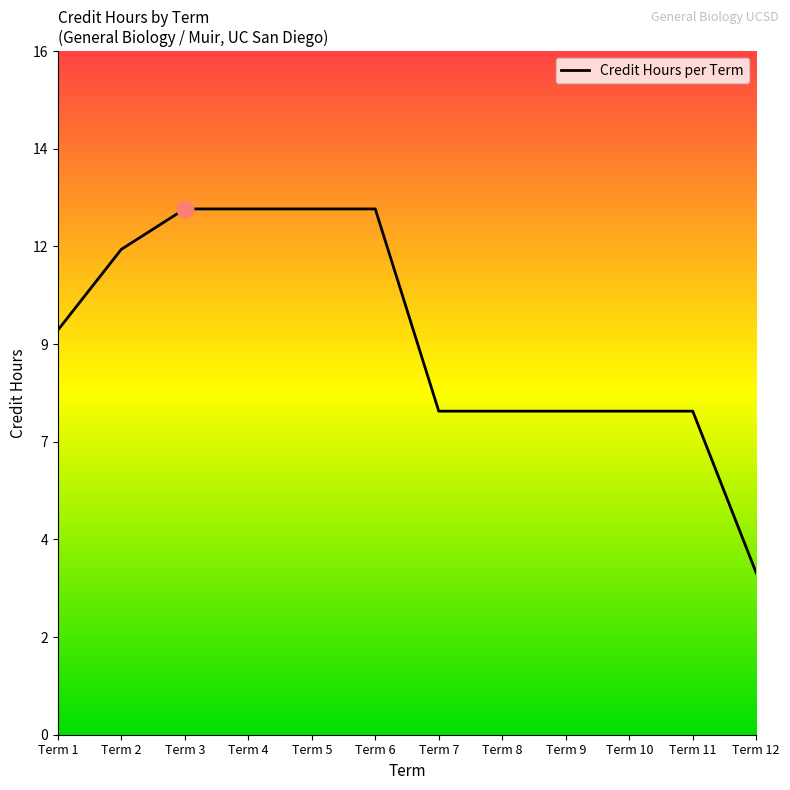

What is the value of the 10th point from the left?

8